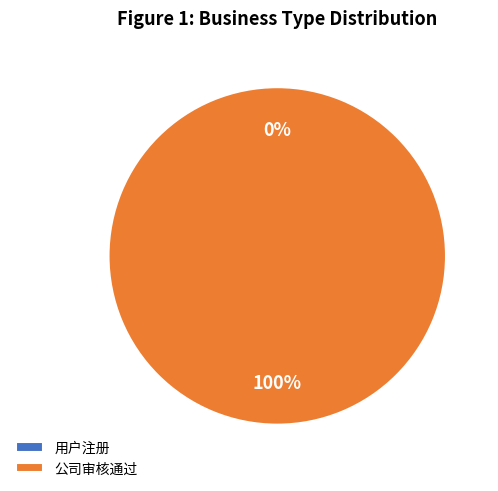

Count the number of slices in the pie.

2